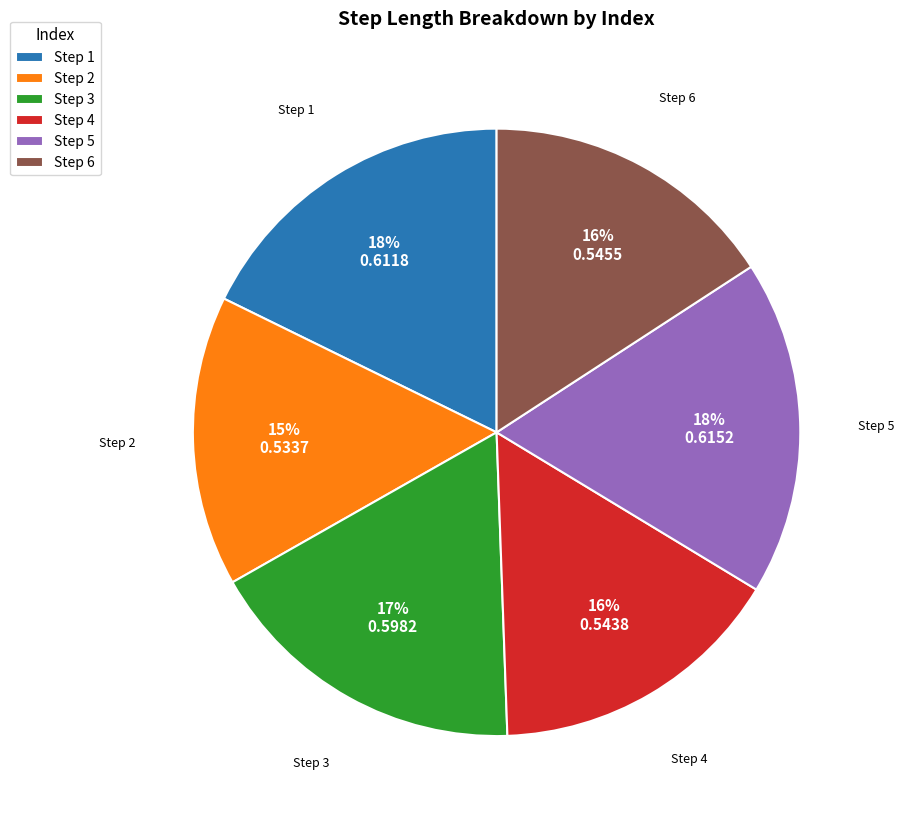

How many segments does this pie chart have?

6